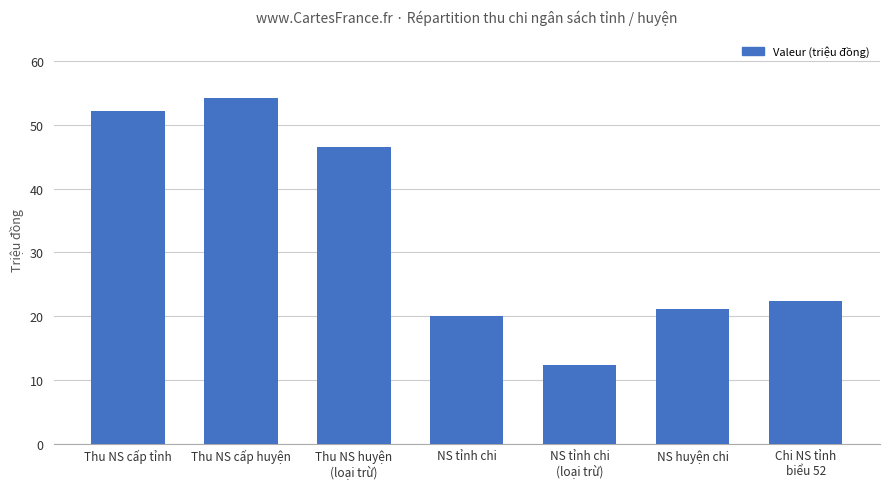

Reading left to right, transcribe all the data shown in this chart.

52.1	54.2	46.5	20.1	12.4	21.2	22.4